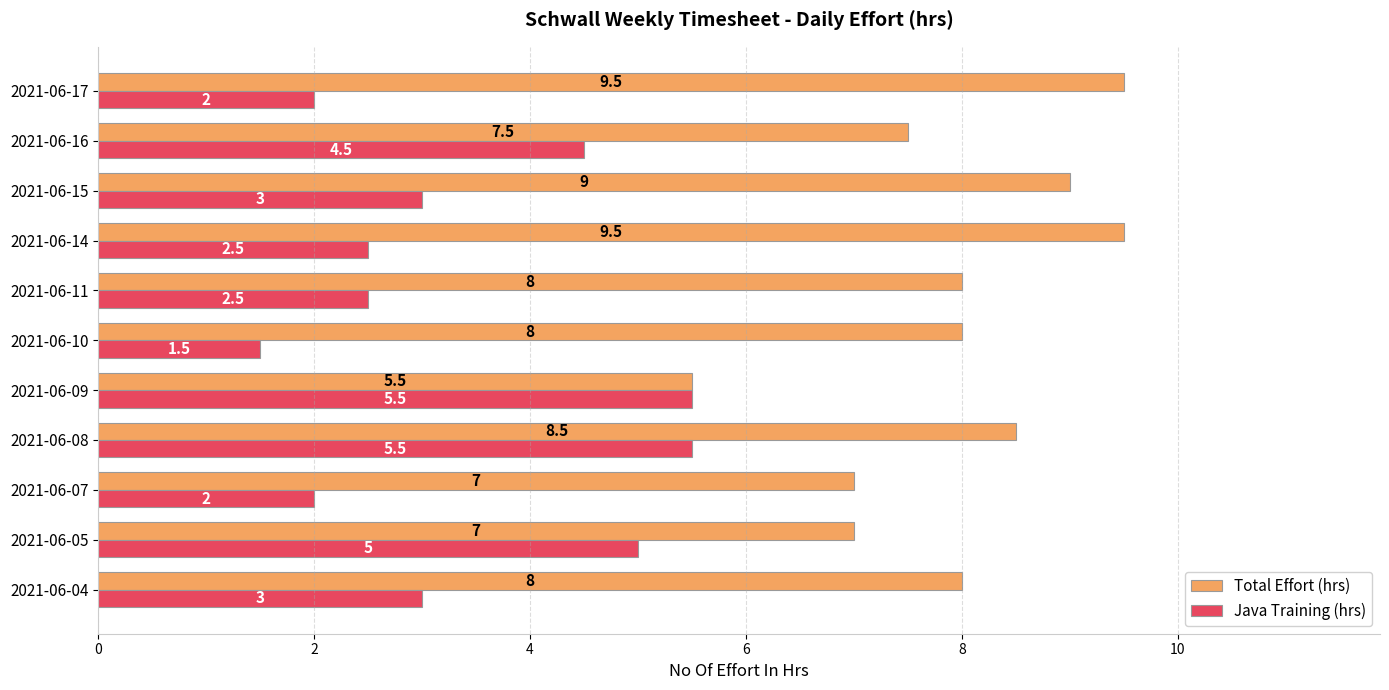

What is the difference between the maximum and minimum values in the Total Effort (hrs) series?

4.0